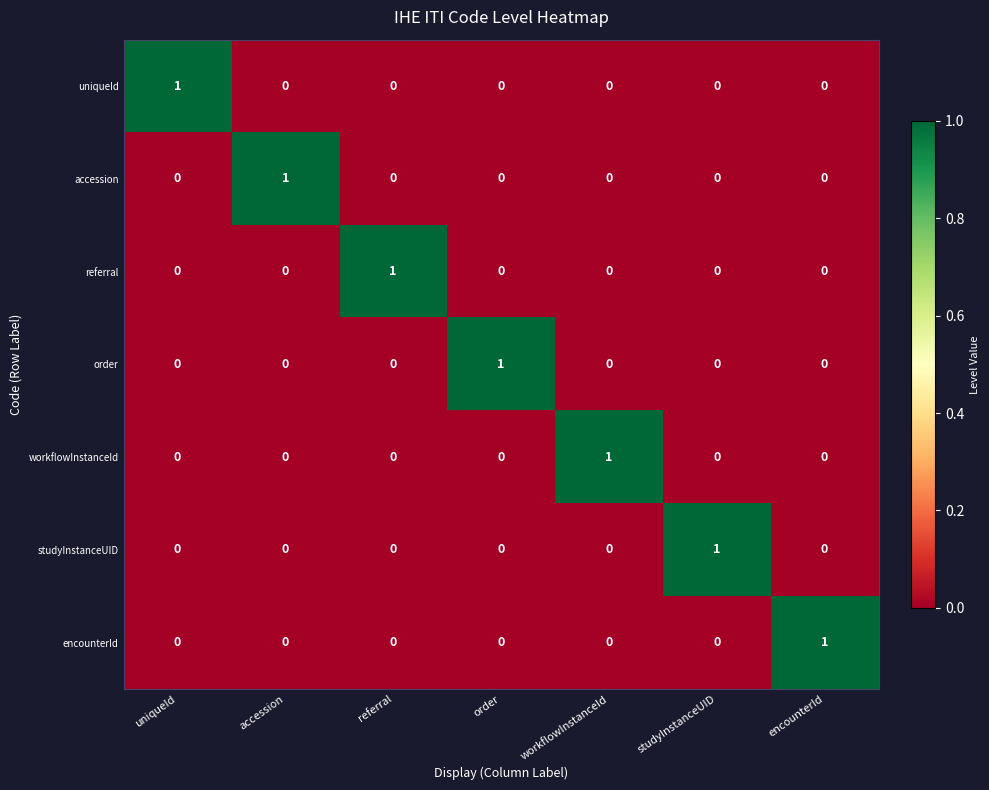

The referral series shows 0 at accession. True or false?

True